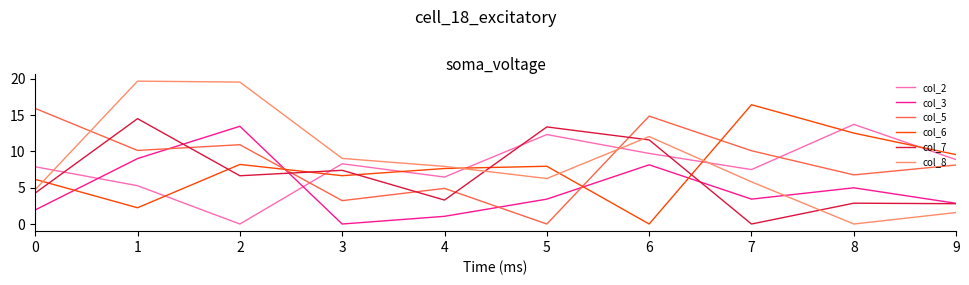

True or false: col_3 and col_2 intersect in this chart.

True